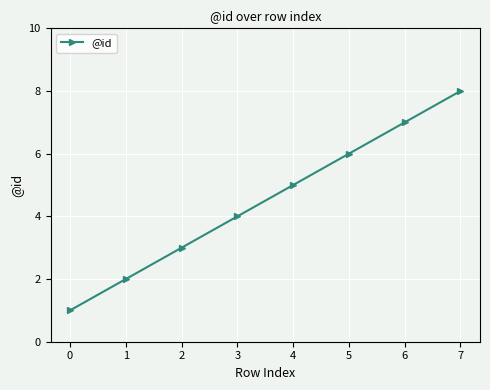

How many lines are shown in the chart?

1